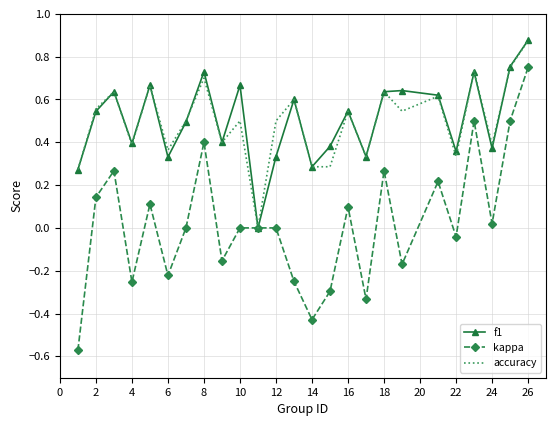

Which series has the widest spread of values?

kappa